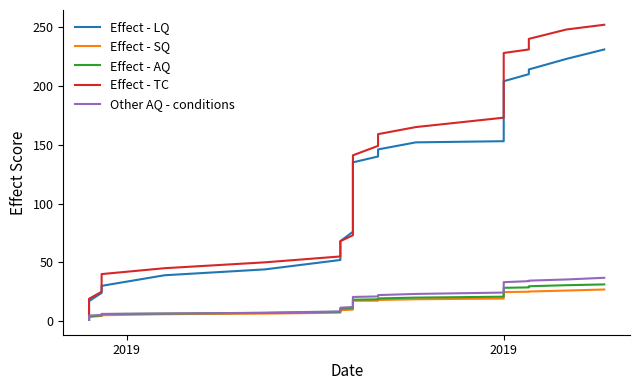

True or false: Effect - TC and Other AQ - conditions intersect in this chart.

False